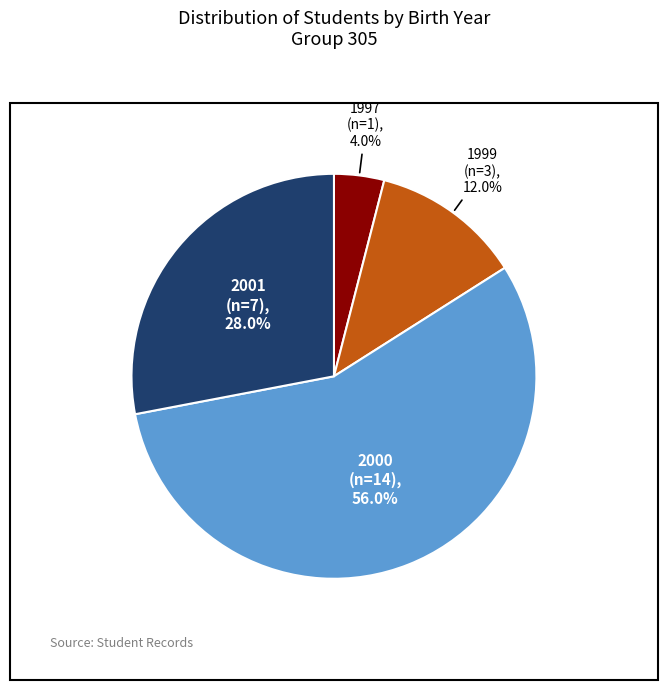

What is the largest slice in the pie chart?

2000